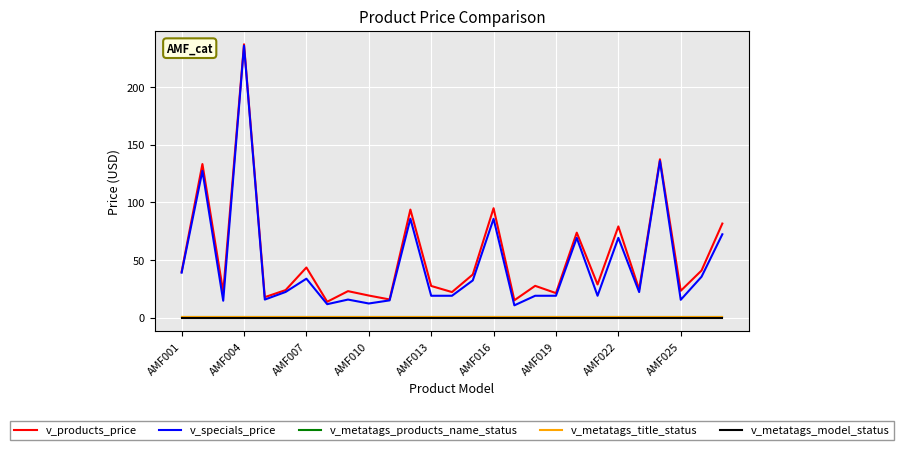

Reading right to left, list all the values displayed in this chart.

v_products_price: 81.6	40.9	23.3	137.3	24.6	79.1	28.8	73.7	21.3	27.6	15.1	94.9	37.4	22.2	27.5	93.7	15.8	19.2	23.0	13.8	43.5	23.9	17.8	237.0	22.3	133.2	39.8
v_specials_price: 72.3	35.5	15.5	135.8	22.2	69.2	19.0	69.2	19.0	19.0	10.7	85.7	32.3	19.0	19.0	85.8	15.0	12.3	15.7	11.7	33.8	22.3	15.7	235.8	14.7	127.3	39.0
v_metatags_products_name_status: 1.0	1.0	1.0	1.0	1.0	1.0	1.0	1.0	1.0	1.0	1.0	1.0	1.0	1.0	1.0	1.0	1.0	1.0	1.0	1.0	1.0	1.0	1.0	1.0	1.0	1.0	1.0
v_metatags_title_status: 1.0	1.0	1.0	1.0	1.0	1.0	1.0	1.0	1.0	1.0	1.0	1.0	1.0	1.0	1.0	1.0	1.0	1.0	1.0	1.0	1.0	1.0	1.0	1.0	1.0	1.0	1.0
v_metatags_model_status: 0.0	0.0	0.0	0.0	0.0	0.0	0.0	0.0	0.0	0.0	0.0	0.0	0.0	0.0	0.0	0.0	0.0	0.0	0.0	0.0	0.0	0.0	0.0	0.0	0.0	0.0	0.0